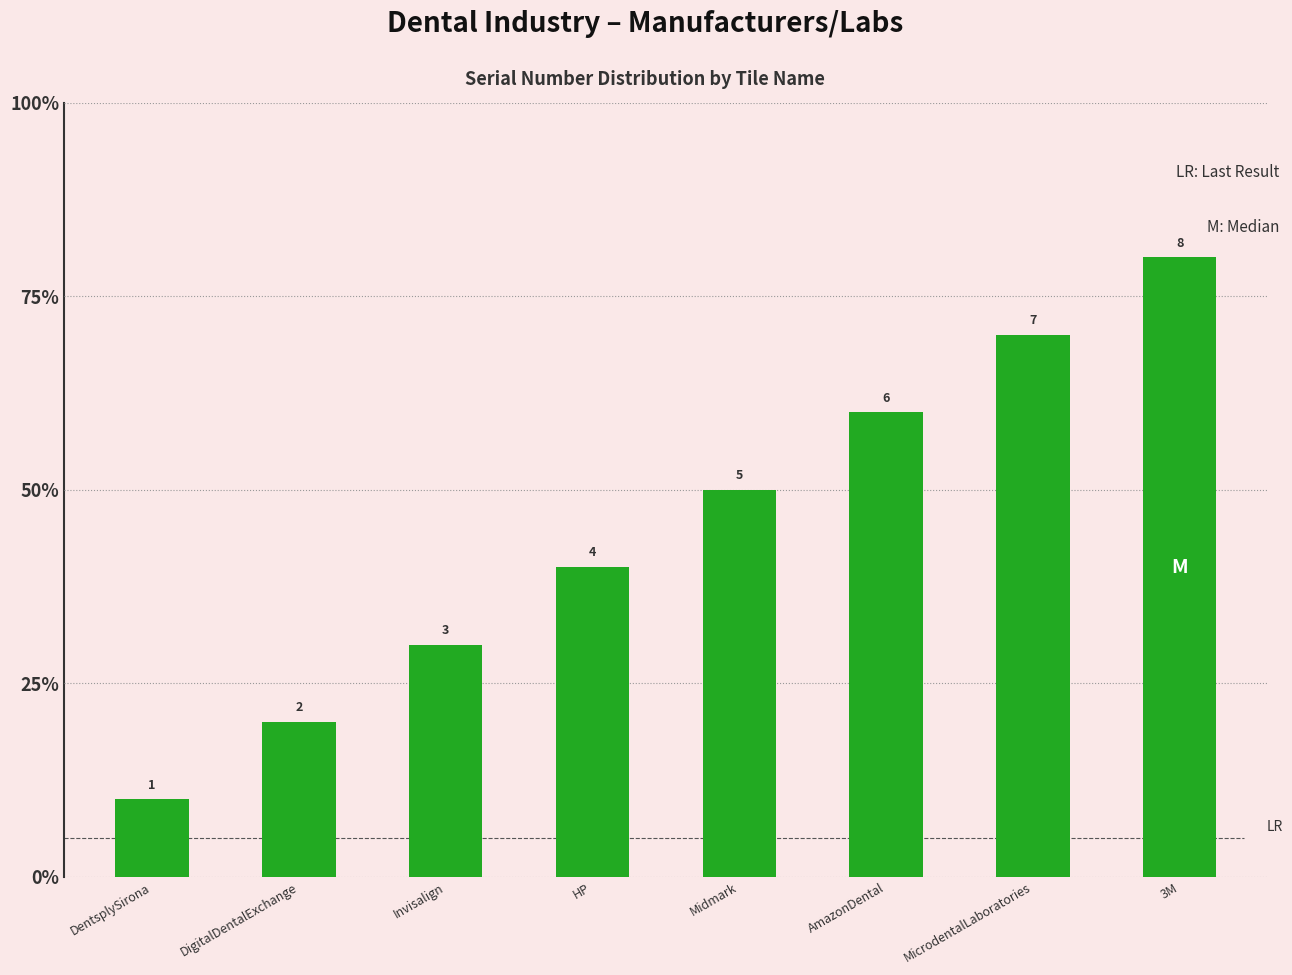

Are the bars horizontal?

No